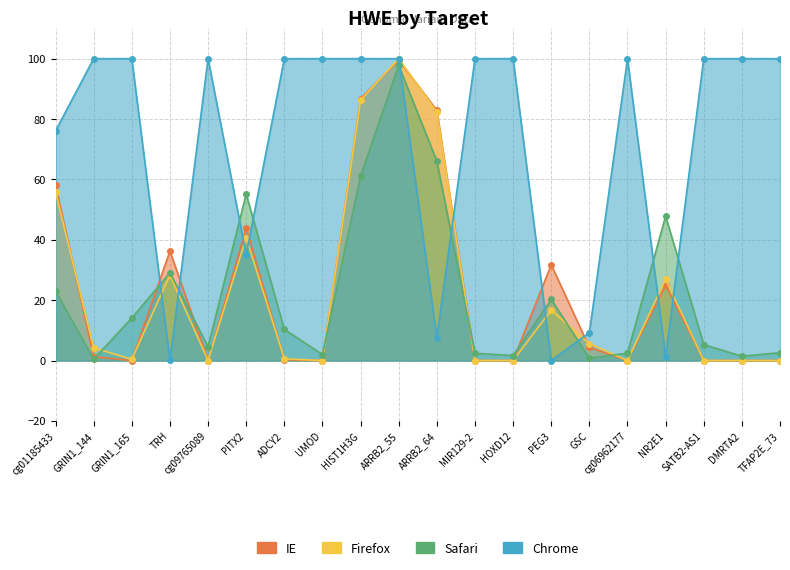

Read the Safari value at TRH.

29.1